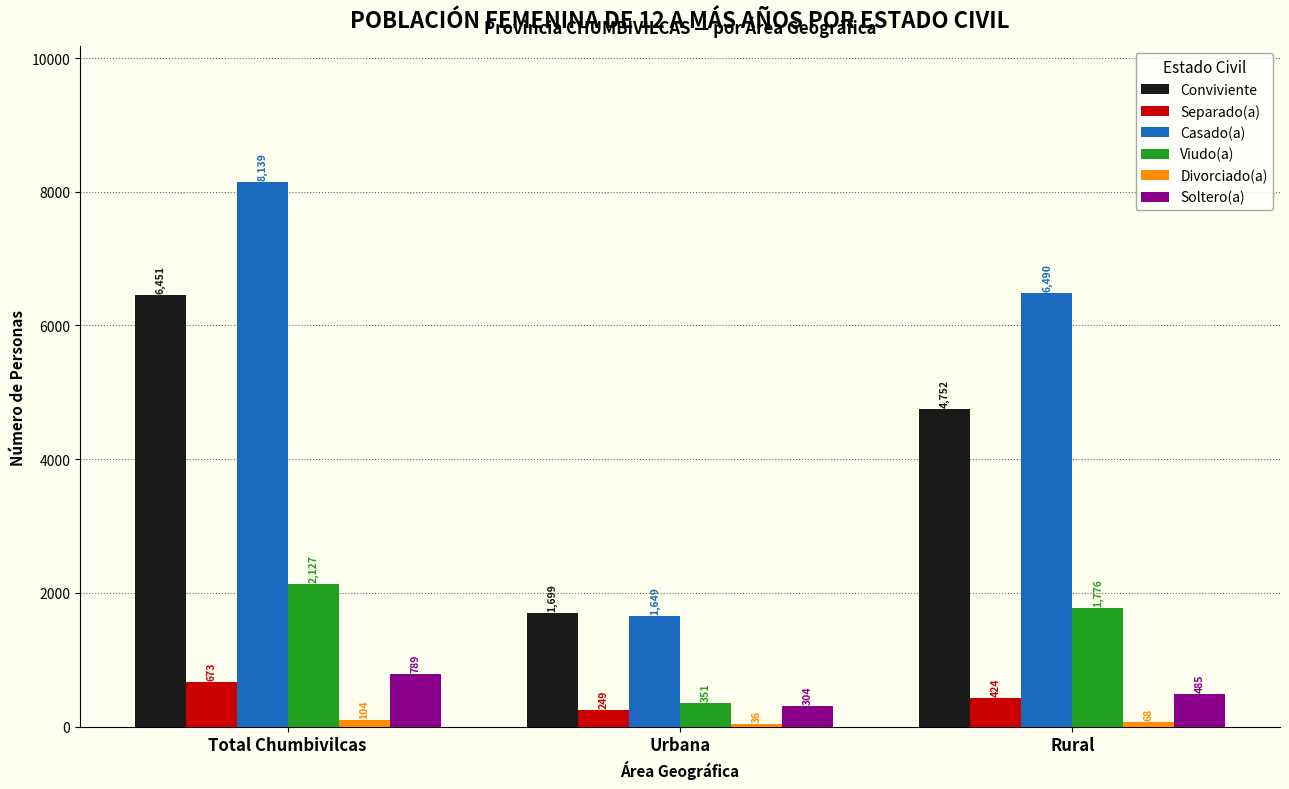

What is the label of the 3rd bar from the left?

Rural